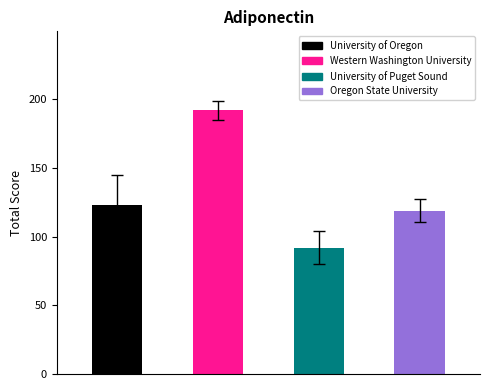

What is the value of the 4th bar from the left?

119